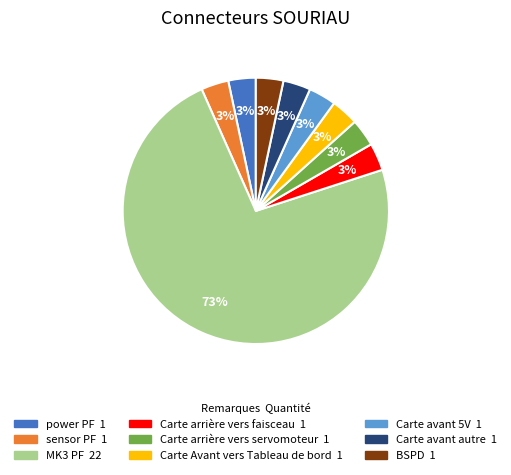

Count the number of slices in the pie.

9